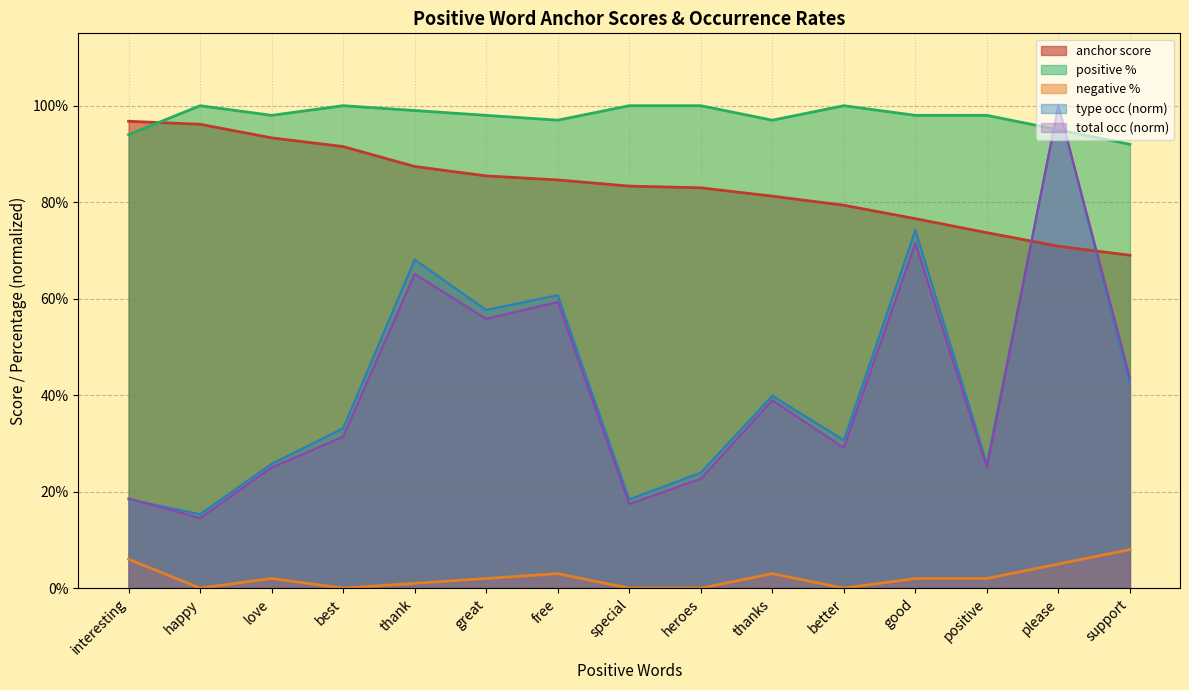

Does the chart have visible grid lines?

Yes